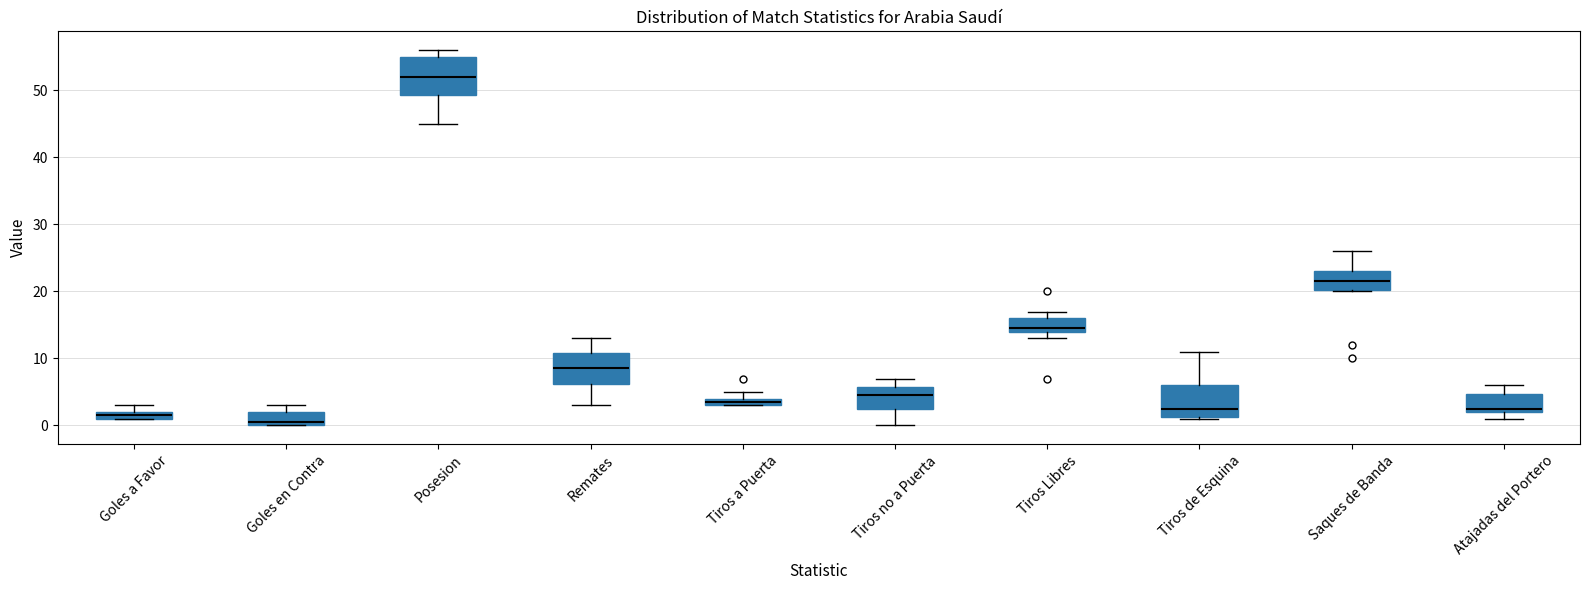

Which box has the lowest median line?

Goles en Contra